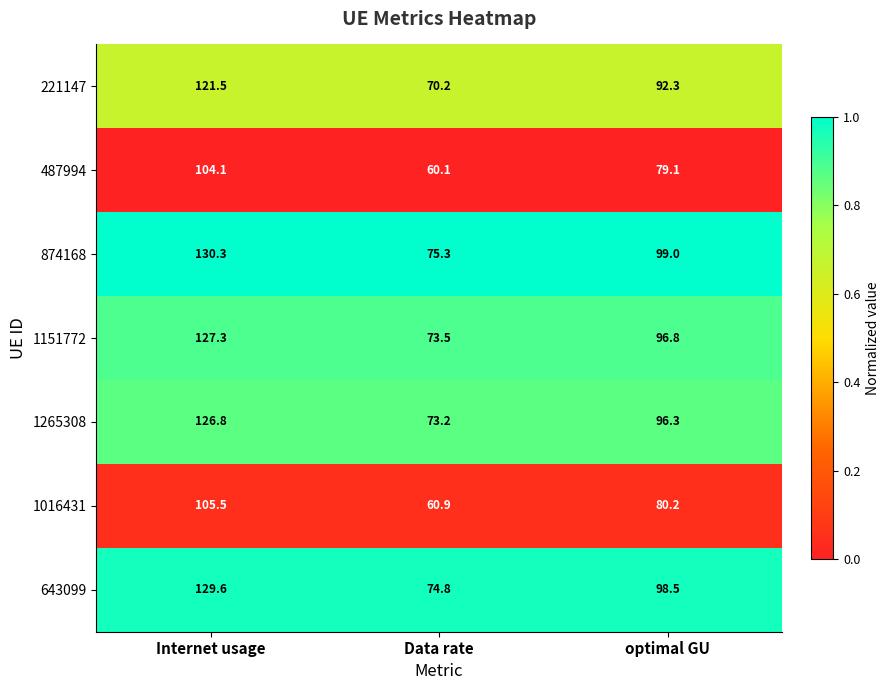

What is the maximum value shown in the chart?

130.3